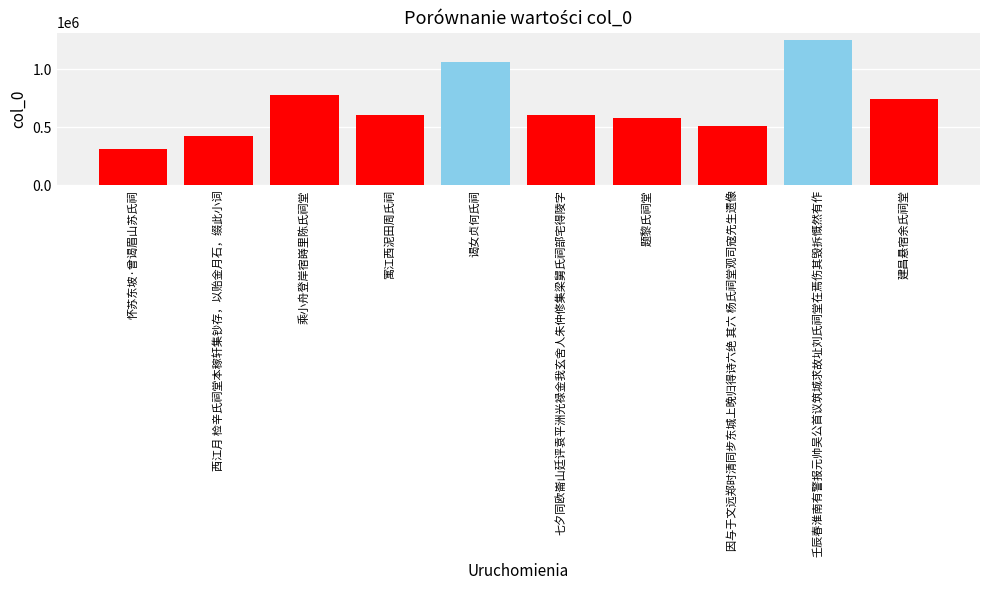

Is it true that the value at 壬辰春淮南有警报元帅吴公首议筑城求故址刘氏祠堂在焉伤其毁拆慨然有作 is 1252084?

True